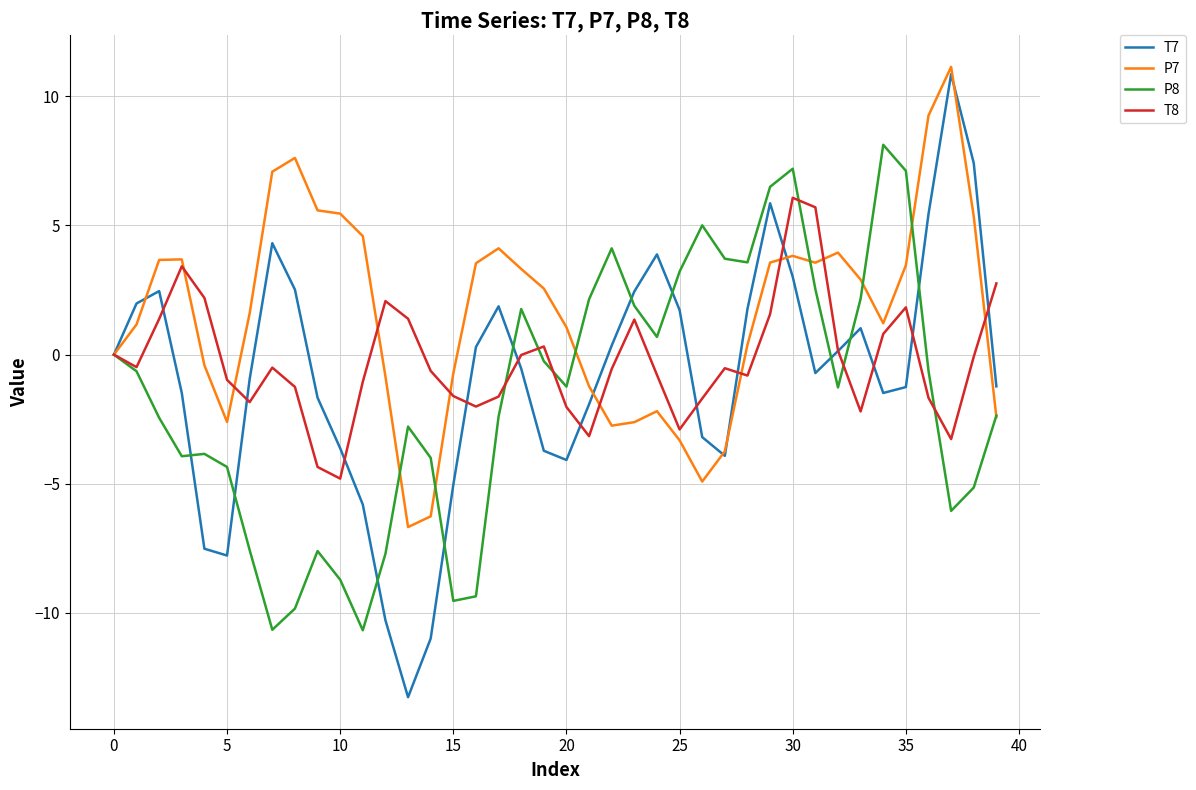

Which series has the widest spread of values?

T7